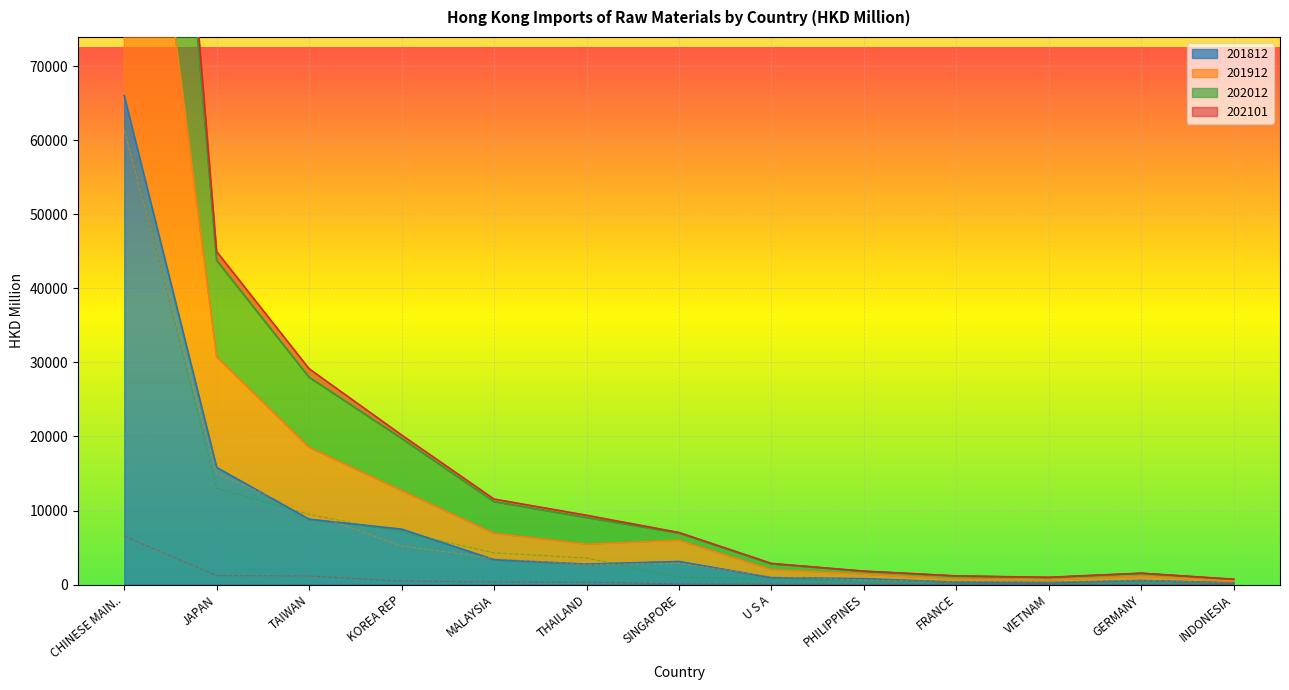

What position from the left is SINGAPORE?

7